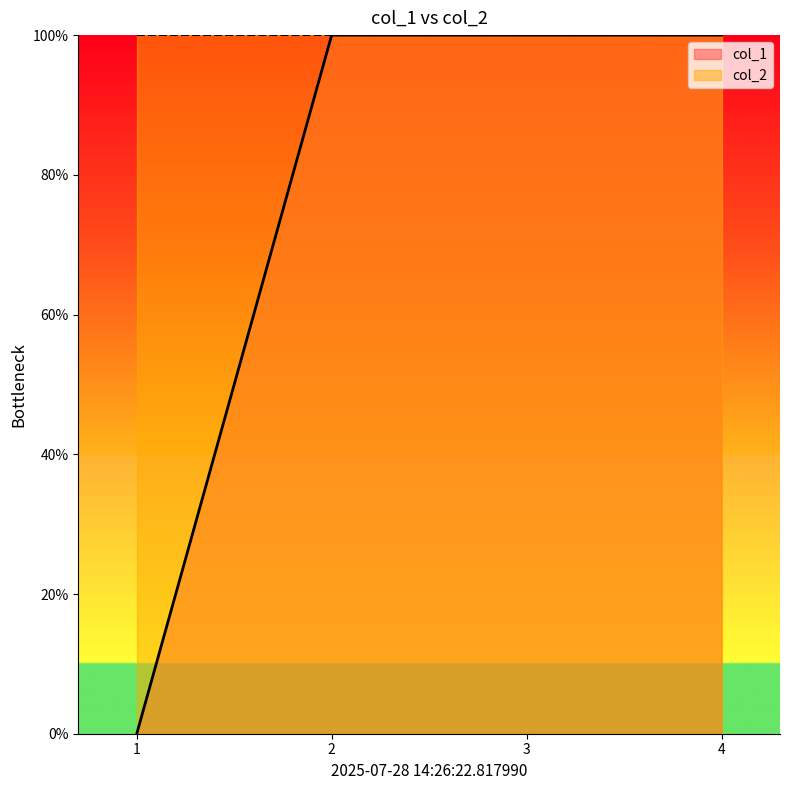

Reading right to left, list all the values displayed in this chart.

4=100	3=100	2=100	1=0